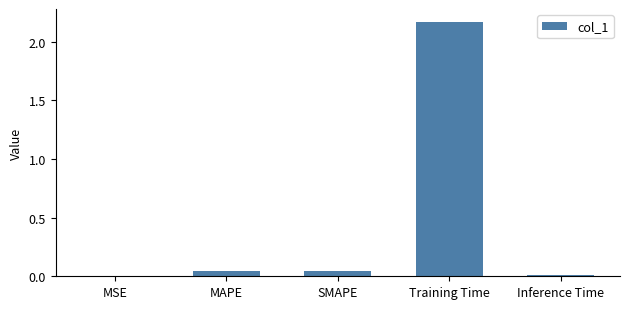

What is the change in value from Training Time to Inference Time?

-2.2